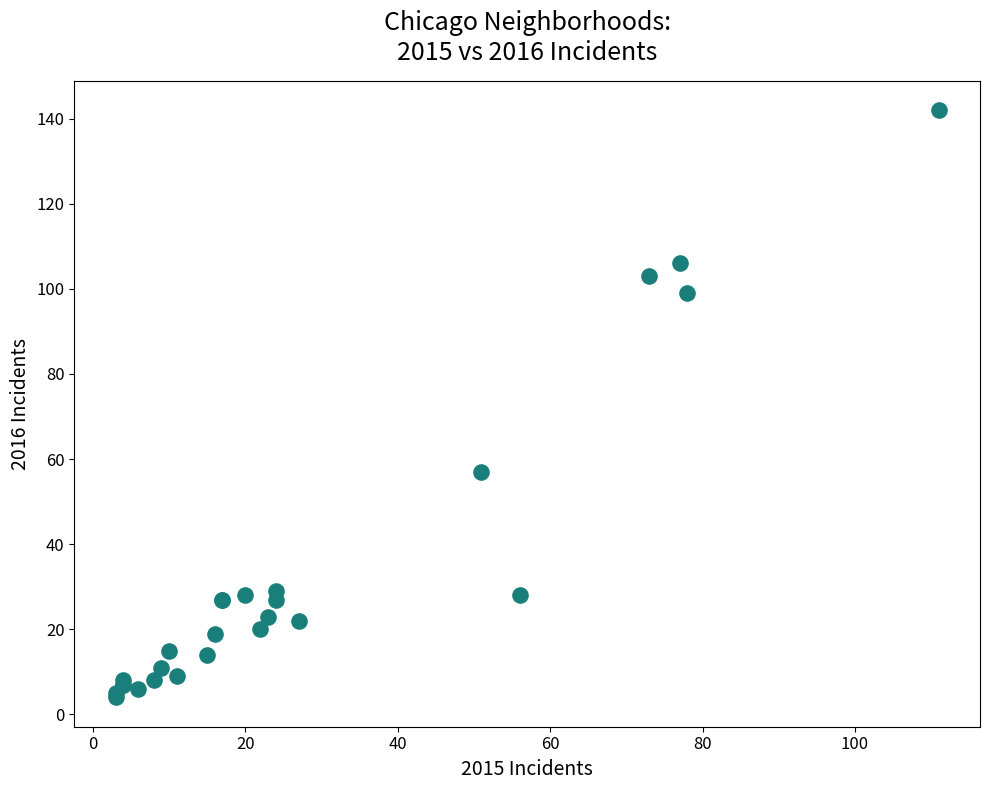

What Y value in the scatter plot is closest to 73?

57